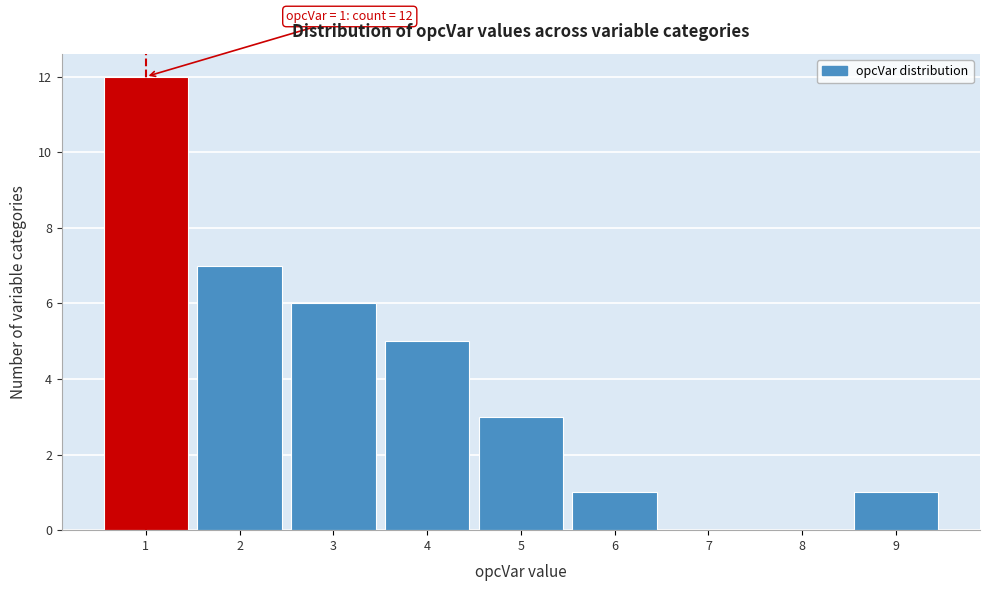

Which range on the x-axis has the tallest bar?

0.5 to 1.5